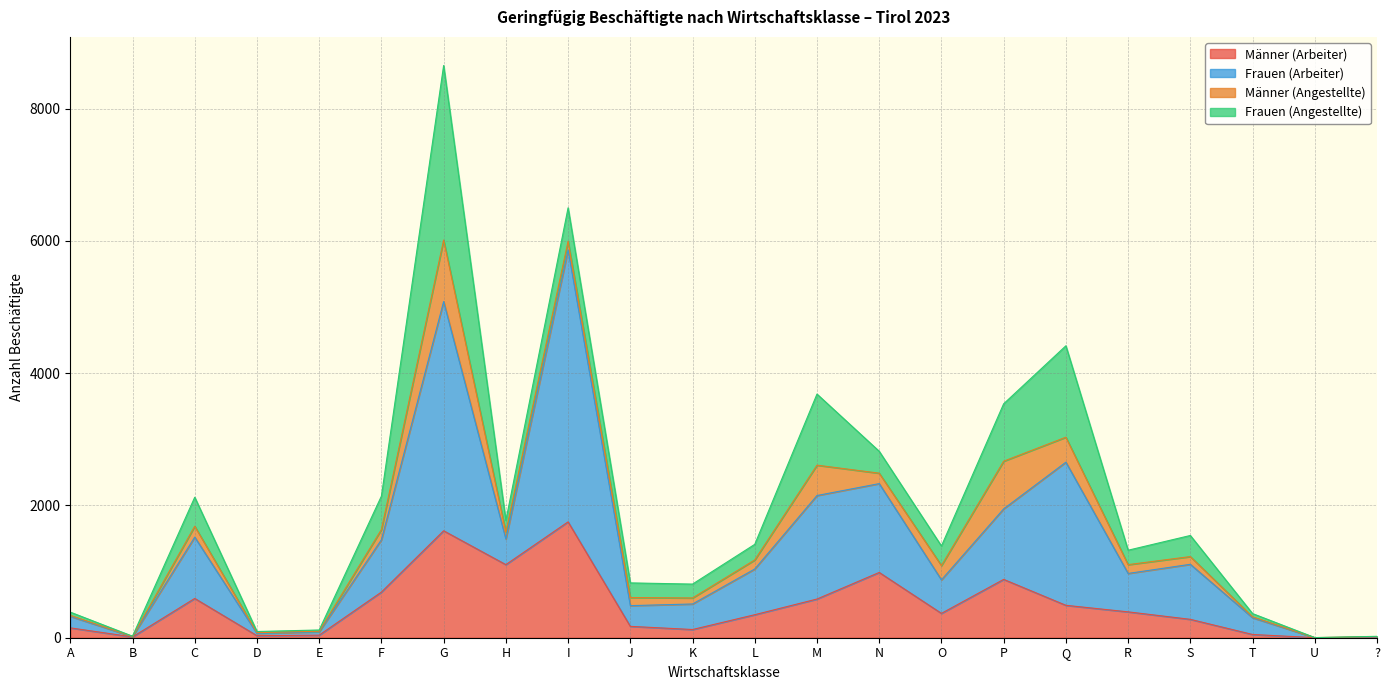

At which category is the sum across all series the highest?

G